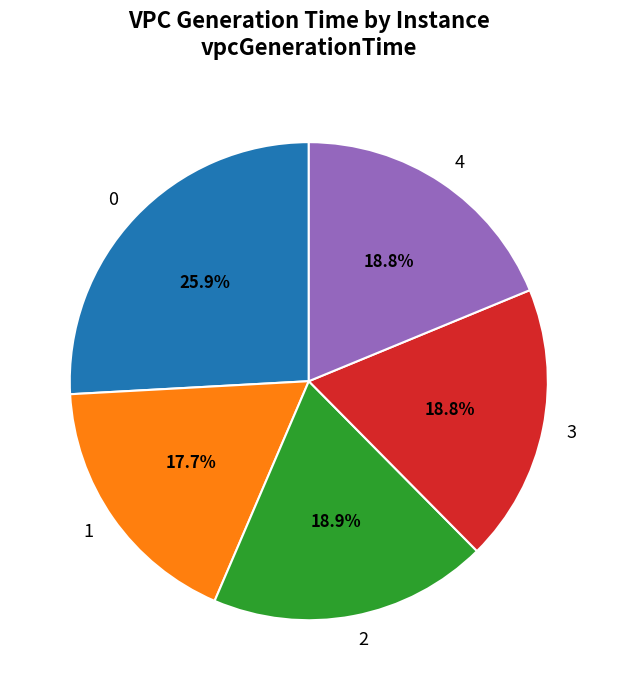

To the nearest percent, what portion does 2 represent?

19%